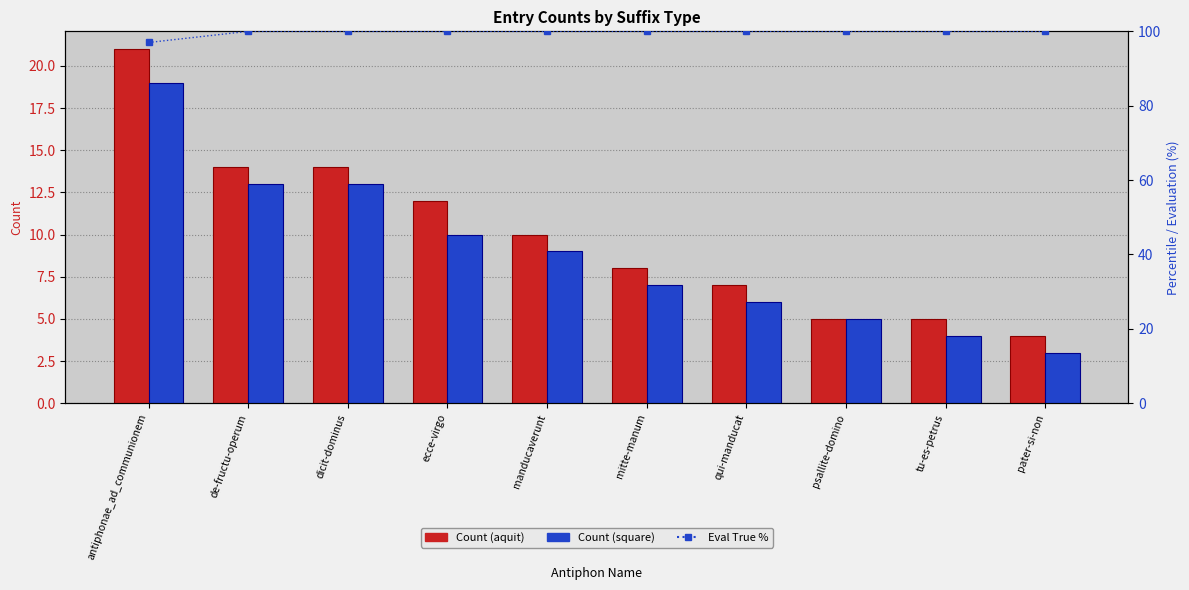

Is it true that Count (square) equals 4 at tu-es-petrus?

True